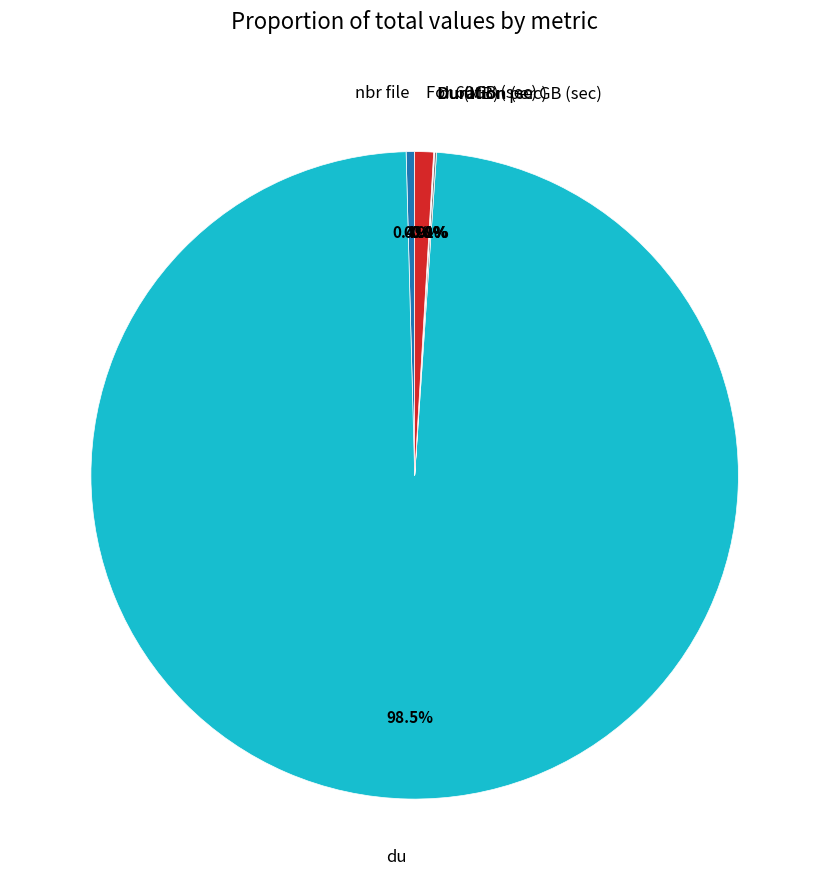

Is it true that For 60GB (sec) is 11% of the pie?

False